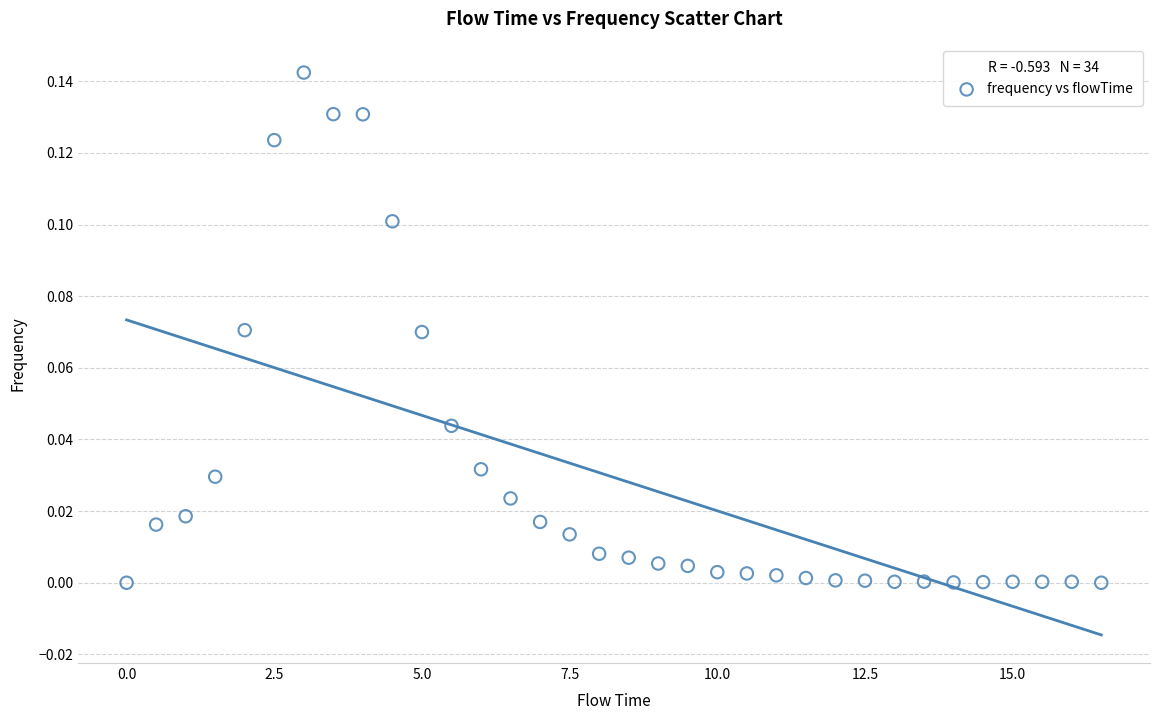

What is the range of X values (max minus min)?

16.5